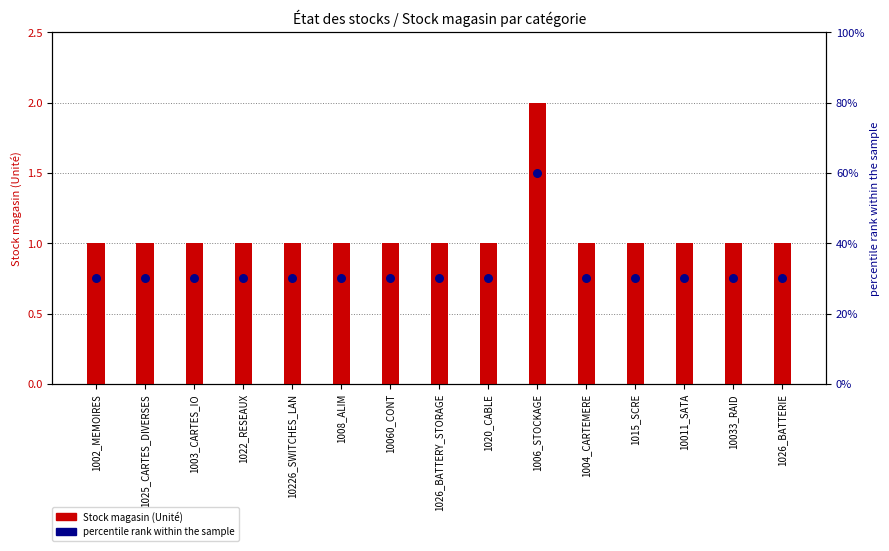

Which series contains the lowest Y value?

Stock magasin (Unité)